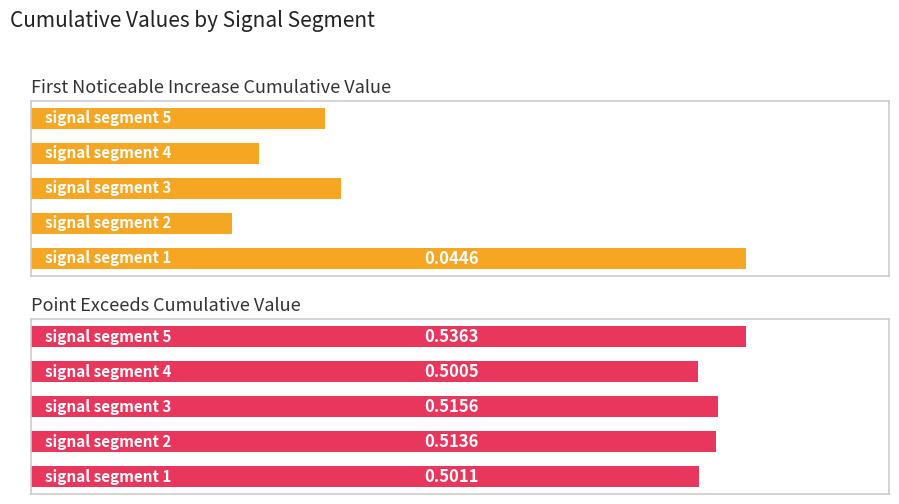

How many categories are shown in the chart?

5